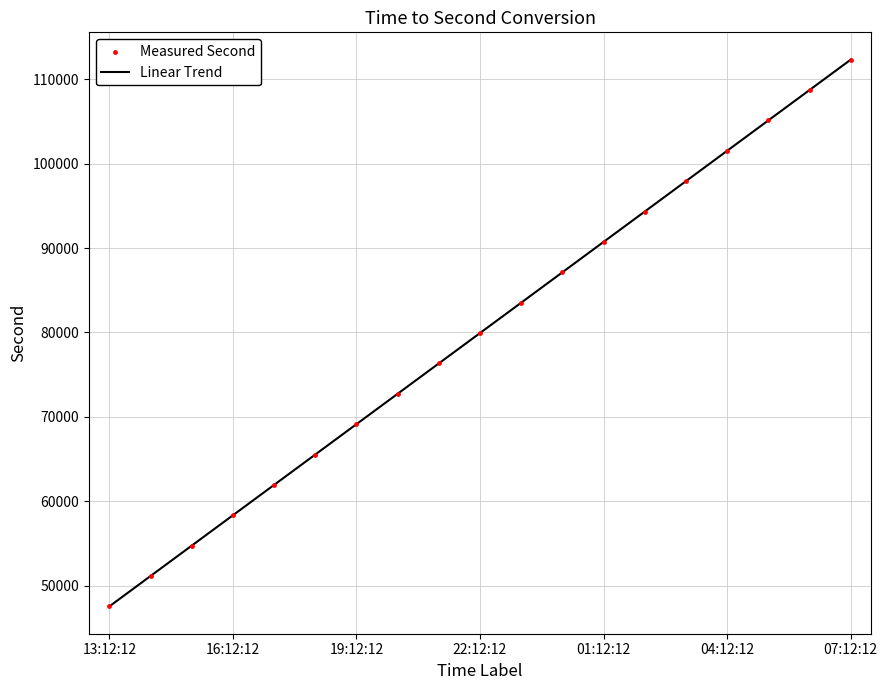

What is the greatest value displayed?

112332.0